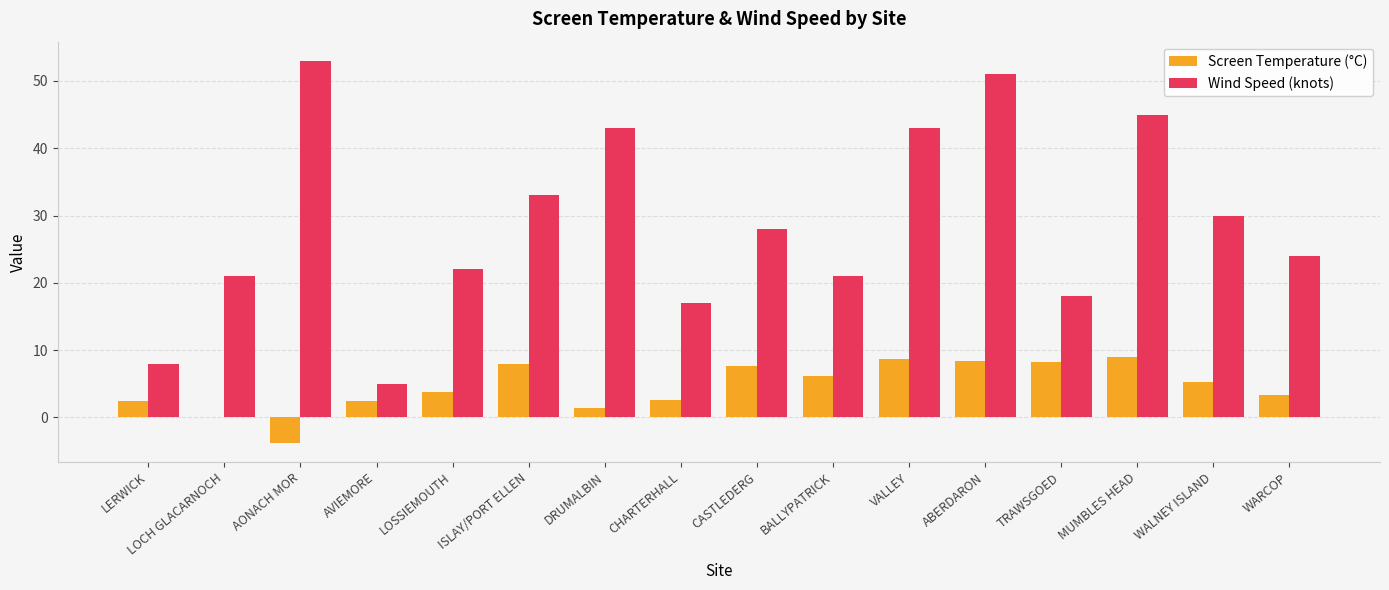

Read the Wind Speed (knots) value at ABERDARON.

51.0